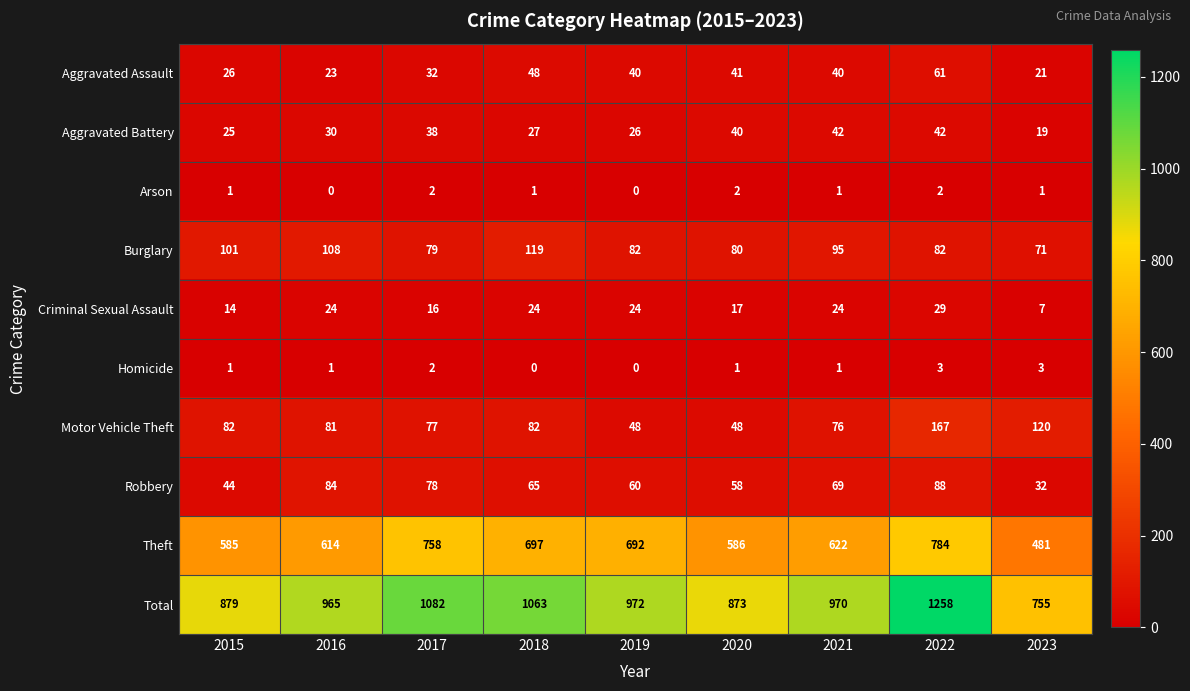

What is the difference between the maximum and minimum values in the Aggravated Assault series?

40